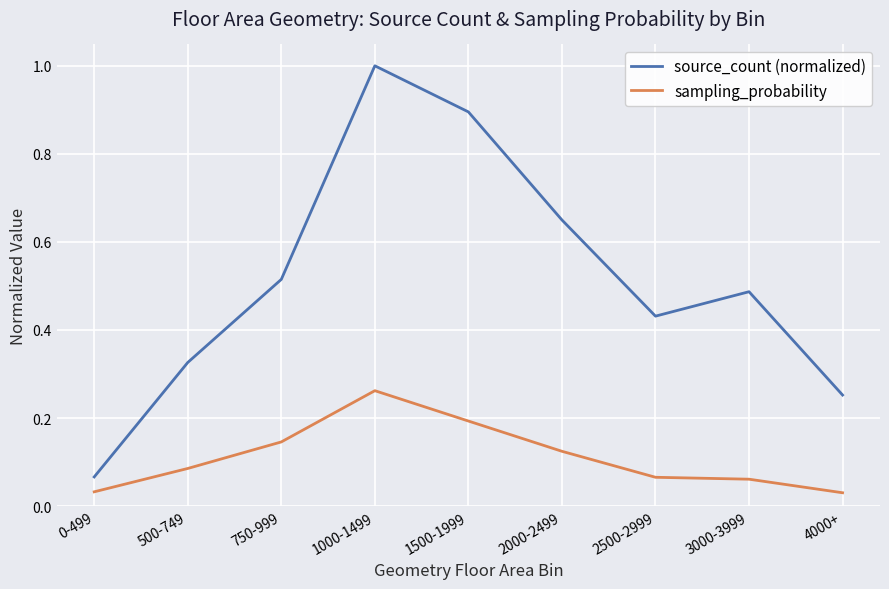

What position from the left is 2000-2499?

6